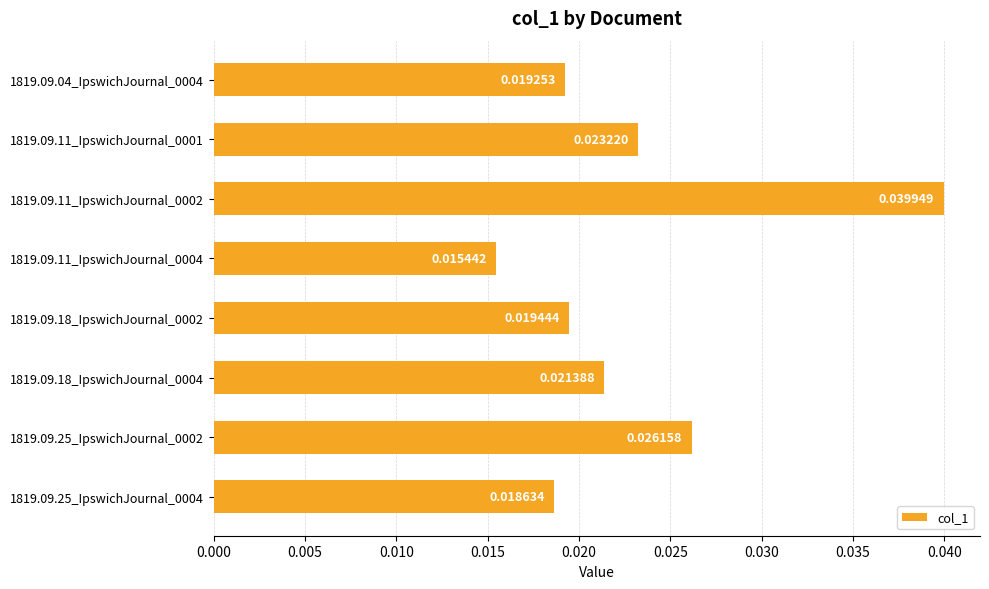

Which has a higher value, 1819.09.25_IpswichJournal_0002 or 1819.09.11_IpswichJournal_0004?

1819.09.25_IpswichJournal_0002